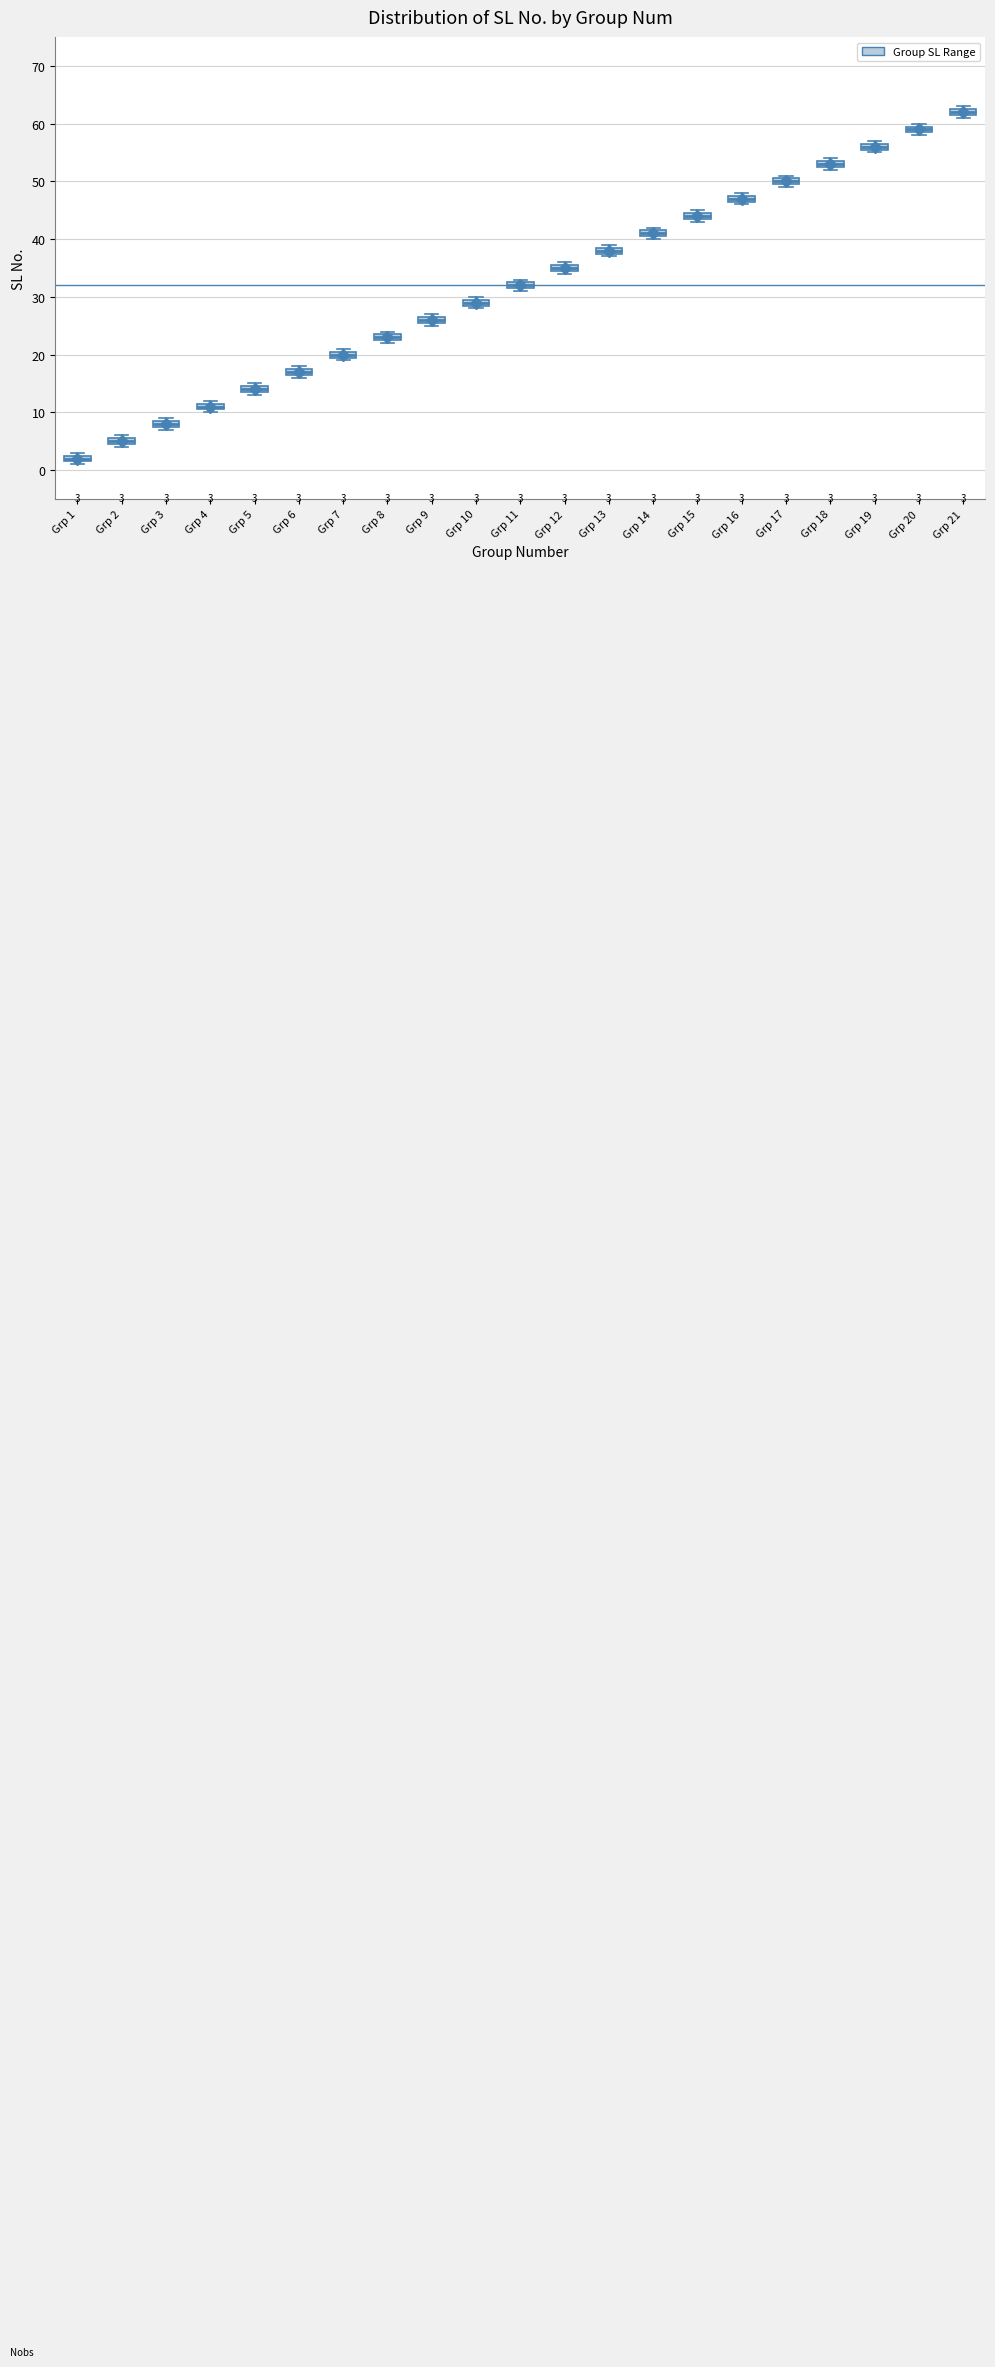

Which box has the lowest median line?

Grp 1